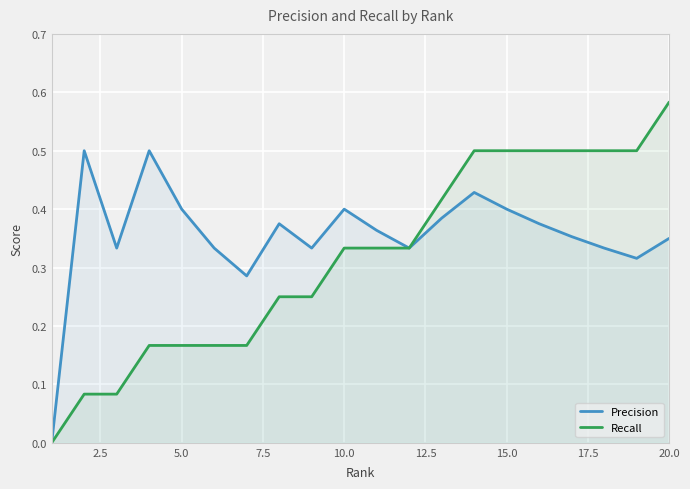

What is the sum of all Recall values?

6.3